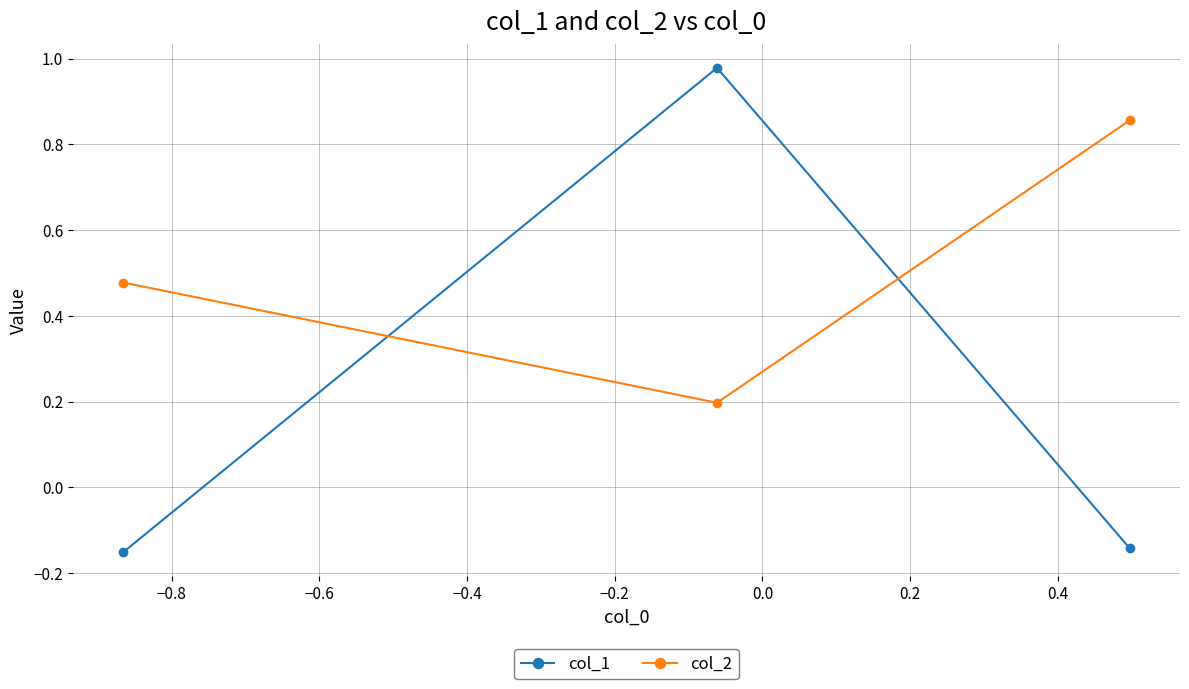

Which series has the largest total across all categories?

col_2